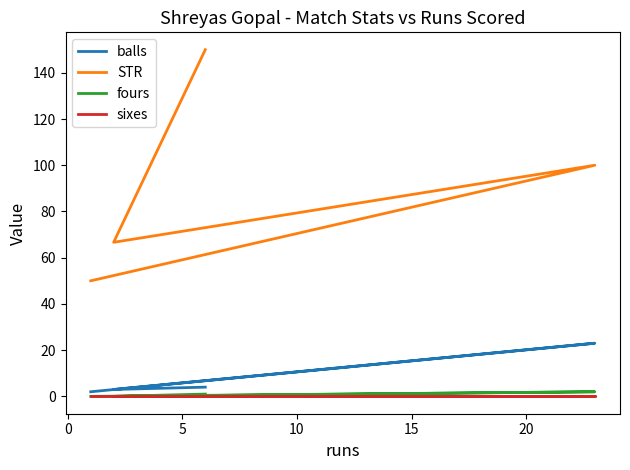

In fours, how many points are higher than both neighbors (excluding endpoints)?

1